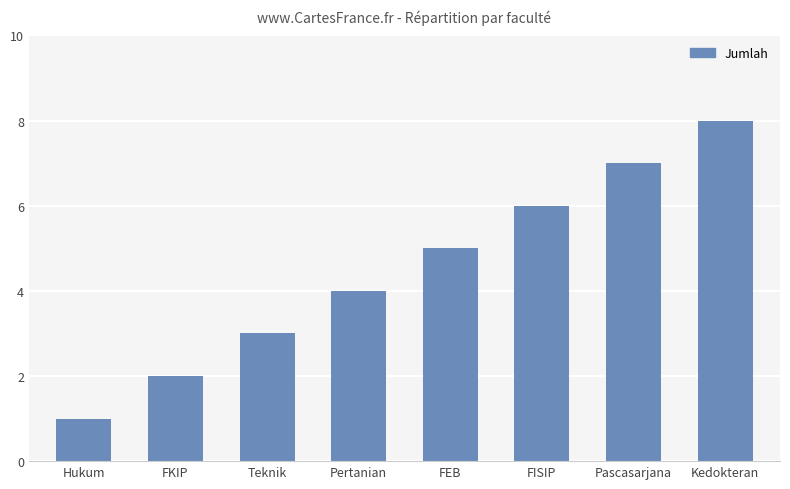

What is the approximate value at Hukum?

1